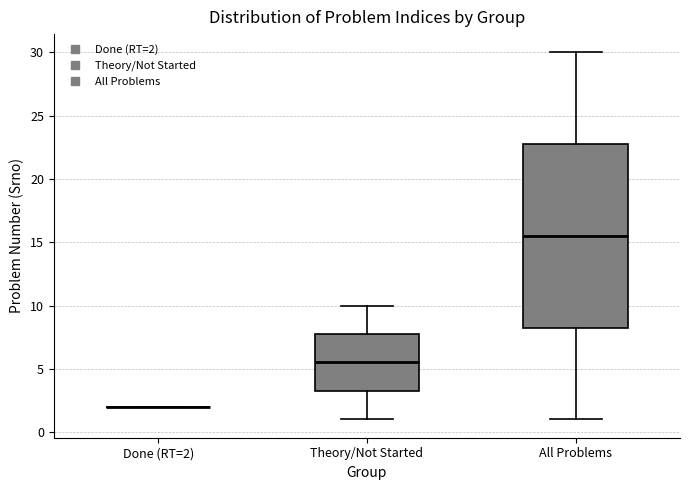

Reading left to right, read every box against the y-axis: the position of its median line, the range the box covers, and the ends of its whiskers. The values are not printed on the chart, so give them approximately, as read against the axis.

Done (RT=2): box collapsed to a line at 2.0, whiskers 2.0 to 2.0
Theory/Not Started: median 5.5, box 3.5 to 8.0, whiskers 1.0 to 10.0
All Problems: median 15.5, box 8.5 to 23.0, whiskers 1.0 to 30.0